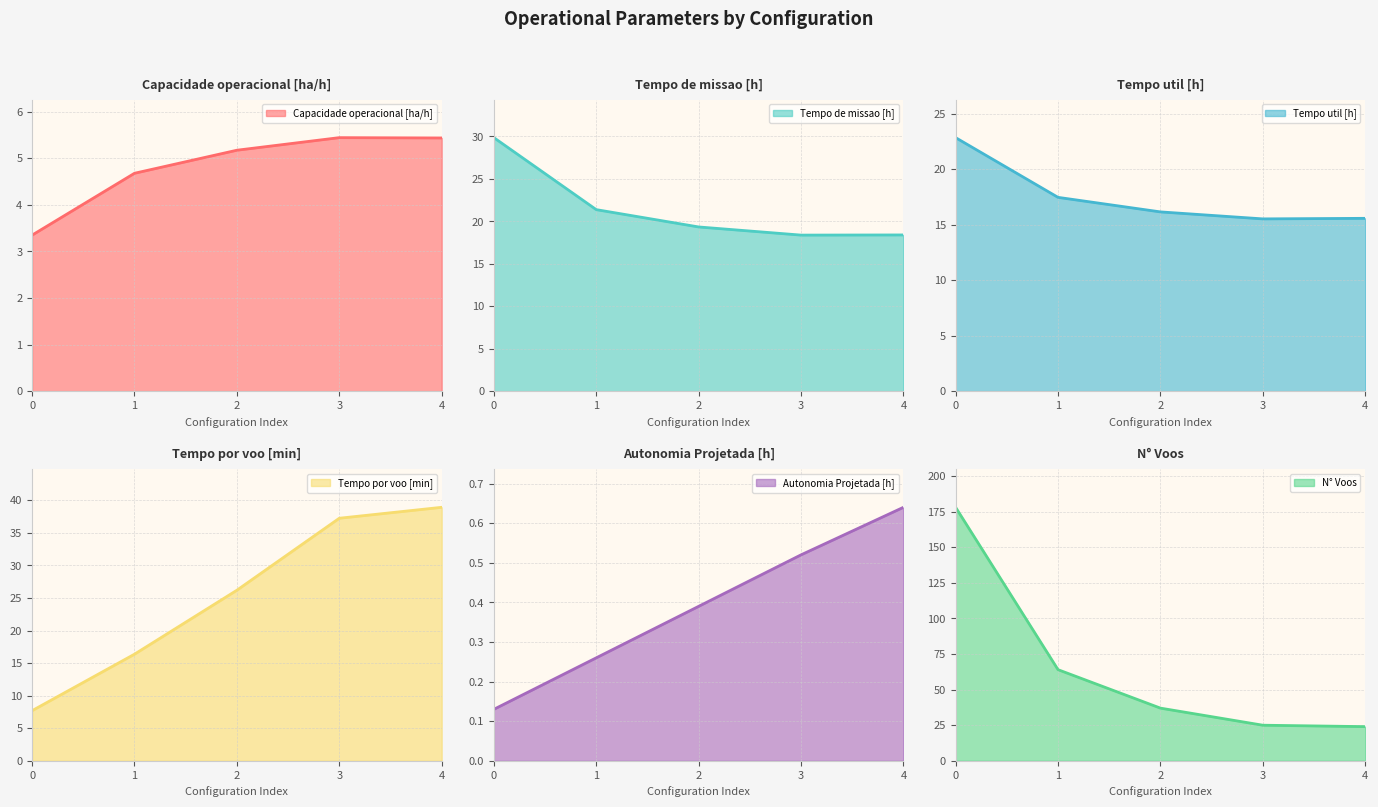

True or false: Tempo util [h] and Capacidade operacional [ha/h] cross at least once.

False